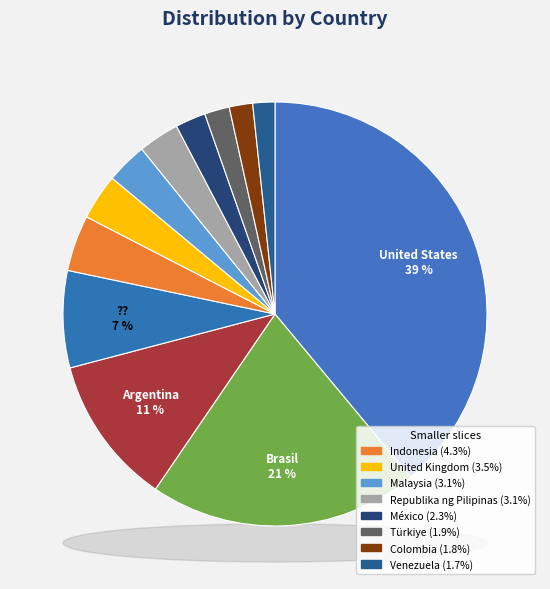

What is the ratio of the value at México to the value at Brasil?

0.1